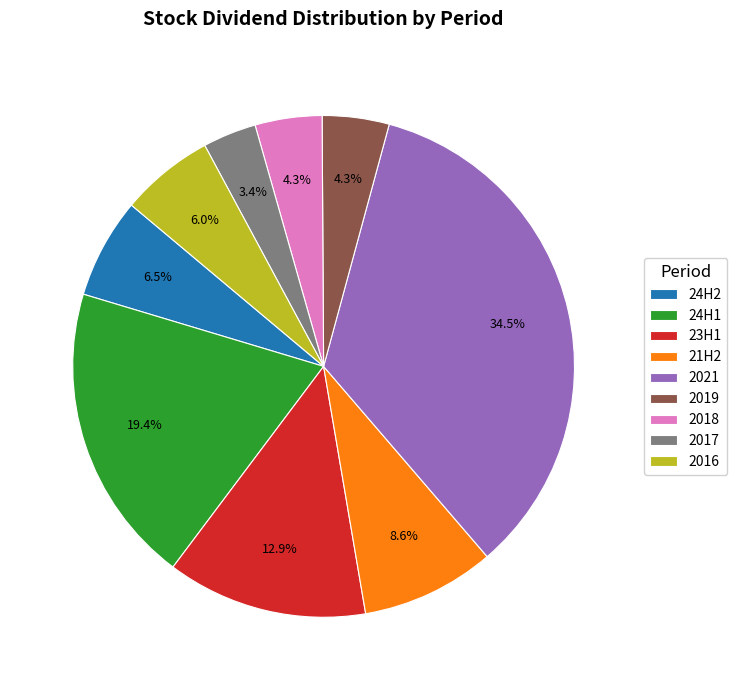

What percentage is the 23H1 slice, to the nearest percent?

13%